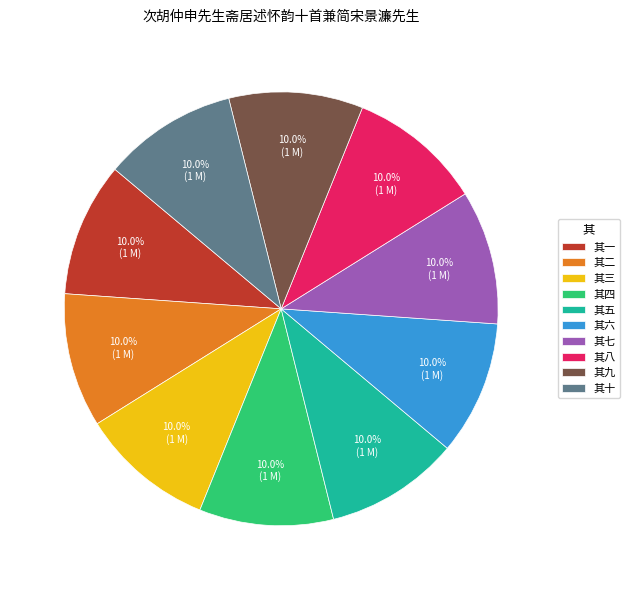

Combined, do 其八 and 其七 account for over 50%?

No